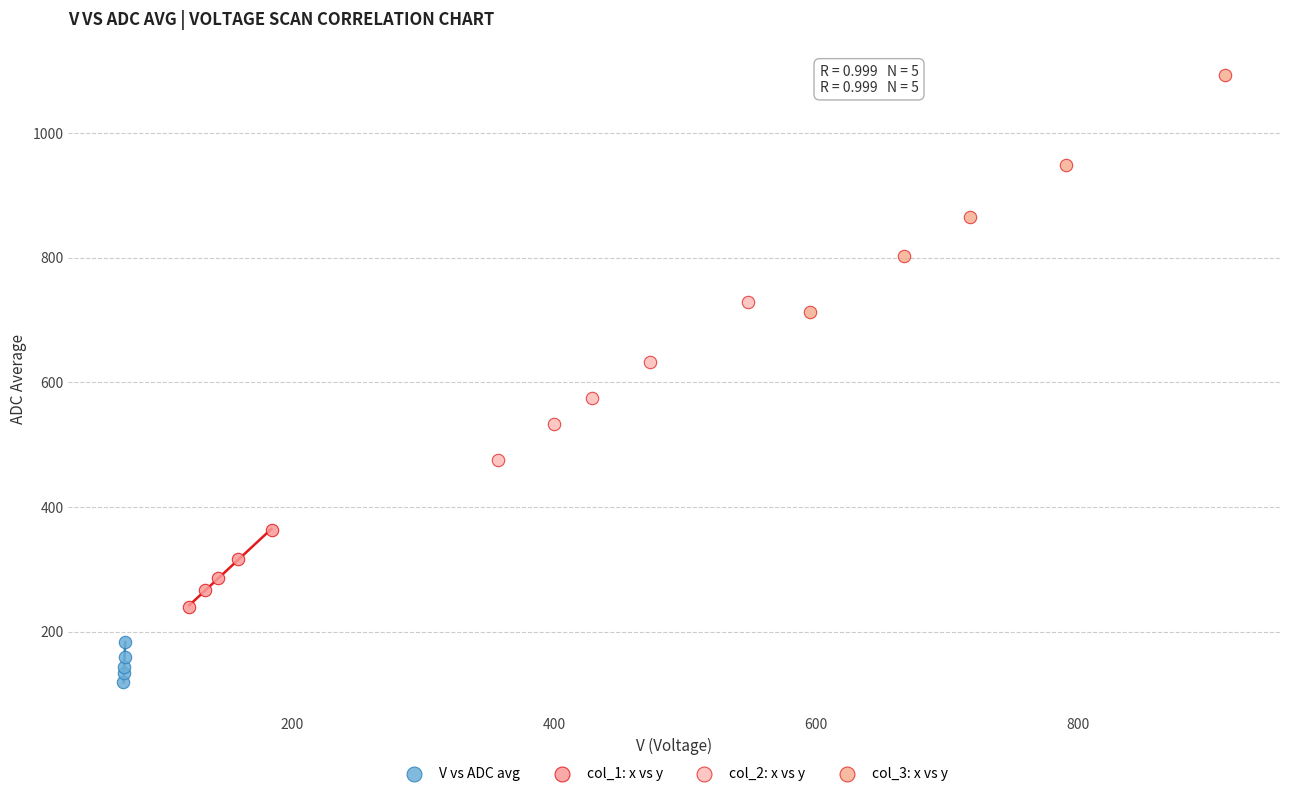

Which series reaches the maximum Y coordinate?

col_3: x vs y